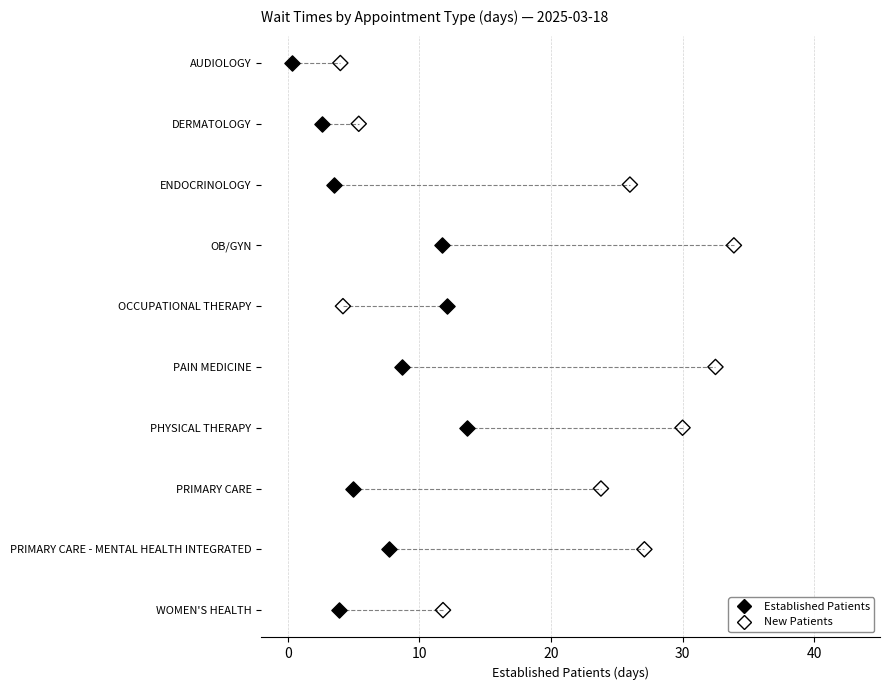

What are all the series names shown in the legend?

Established Patients, New Patients